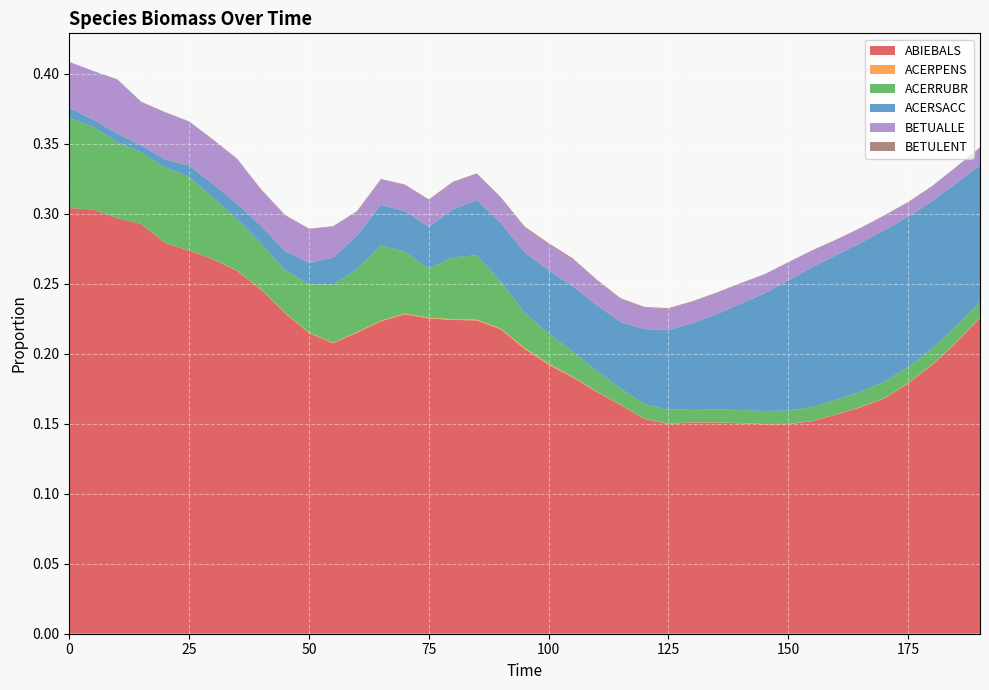

Reading left to right, extract all data points from this chart.

ABIEBALS: 0=0.3	5=0.3	10=0.3	15=0.3	20=0.3	25=0.3	30=0.3	35=0.3	40=0.2	45=0.2	50=0.2	55=0.2	60=0.2	65=0.2	70=0.2	75=0.2	80=0.2	85=0.2	90=0.2	95=0.2	100=0.2	105=0.2	110=0.2	115=0.2	120=0.2	125=0.1	130=0.2	135=0.2	140=0.2	145=0.1	150=0.1	155=0.2	160=0.2	165=0.2	170=0.2	175=0.2	180=0.2	185=0.2	190=0.2
ACERPENS: 0=0.0	5=0.0	10=0.0	15=0.0	20=0.0	25=0.0	30=0.0	35=0.0	40=0.0	45=0.0	50=0.0	55=0.0	60=0.0	65=0.0	70=0.0	75=0.0	80=0.0	85=0.0	90=0.0	95=0.0	100=0.0	105=0.0	110=0.0	115=0.0	120=0.0	125=0.0	130=0.0	135=0.0	140=0.0	145=0.0	150=0.0	155=0.0	160=0.0	165=0.0	170=0.0	175=0.0	180=0.0	185=0.0	190=0.0
ACERRUBR: 0=0.1	5=0.1	10=0.1	15=0.1	20=0.1	25=0.1	30=0.0	35=0.0	40=0.0	45=0.0	50=0.0	55=0.0	60=0.0	65=0.1	70=0.0	75=0.0	80=0.0	85=0.0	90=0.0	95=0.0	100=0.0	105=0.0	110=0.0	115=0.0	120=0.0	125=0.0	130=0.0	135=0.0	140=0.0	145=0.0	150=0.0	155=0.0	160=0.0	165=0.0	170=0.0	175=0.0	180=0.0	185=0.0	190=0.0
ACERSACC: 0=0.0	5=0.0	10=0.0	15=0.0	20=0.0	25=0.0	30=0.0	35=0.0	40=0.0	45=0.0	50=0.0	55=0.0	60=0.0	65=0.0	70=0.0	75=0.0	80=0.0	85=0.0	90=0.0	95=0.0	100=0.0	105=0.0	110=0.0	115=0.0	120=0.1	125=0.1	130=0.1	135=0.1	140=0.1	145=0.1	150=0.1	155=0.1	160=0.1	165=0.1	170=0.1	175=0.1	180=0.1	185=0.1	190=0.1
BETUALLE: 0=0.0	5=0.0	10=0.0	15=0.0	20=0.0	25=0.0	30=0.0	35=0.0	40=0.0	45=0.0	50=0.0	55=0.0	60=0.0	65=0.0	70=0.0	75=0.0	80=0.0	85=0.0	90=0.0	95=0.0	100=0.0	105=0.0	110=0.0	115=0.0	120=0.0	125=0.0	130=0.0	135=0.0	140=0.0	145=0.0	150=0.0	155=0.0	160=0.0	165=0.0	170=0.0	175=0.0	180=0.0	185=0.0	190=0.0
BETULENT: 0=0.0	5=0.0	10=0.0	15=0.0	20=0.0	25=0.0	30=0.0	35=0.0	40=0.0	45=0.0	50=0.0	55=0.0	60=0.0	65=0.0	70=0.0	75=0.0	80=0.0	85=0.0	90=0.0	95=0.0	100=0.0	105=0.0	110=0.0	115=0.0	120=0.0	125=0.0	130=0.0	135=0.0	140=0.0	145=0.0	150=0.0	155=0.0	160=0.0	165=0.0	170=0.0	175=0.0	180=0.0	185=0.0	190=0.0